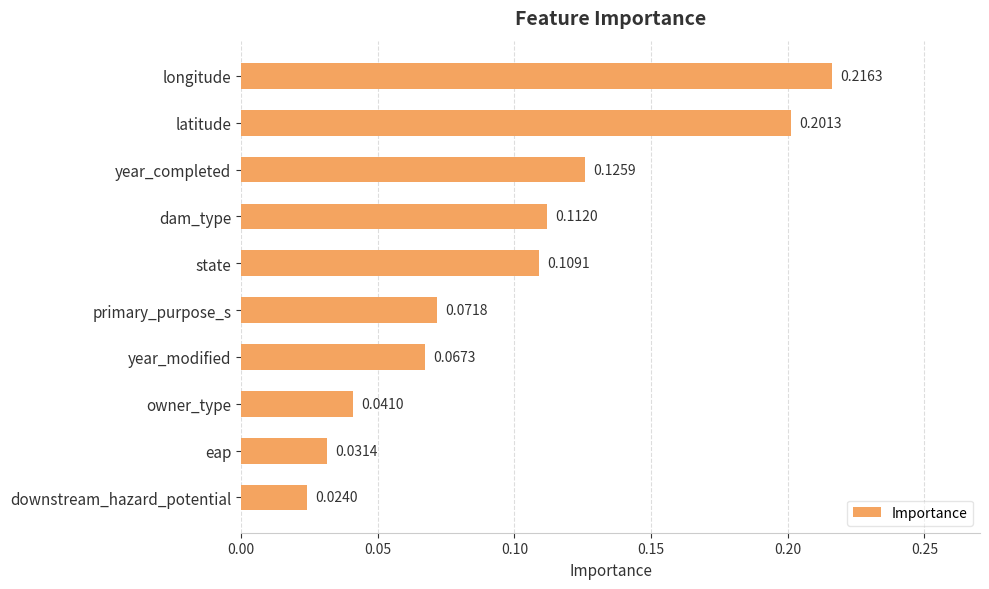

What is the sum of all values?

1.0